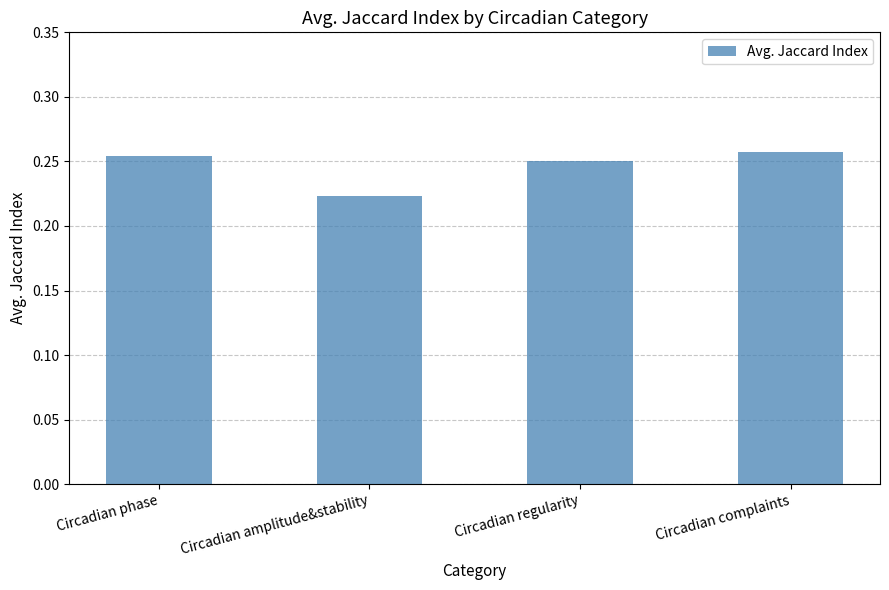

Which label corresponds to the smallest value in the chart?

Circadian amplitude&stability